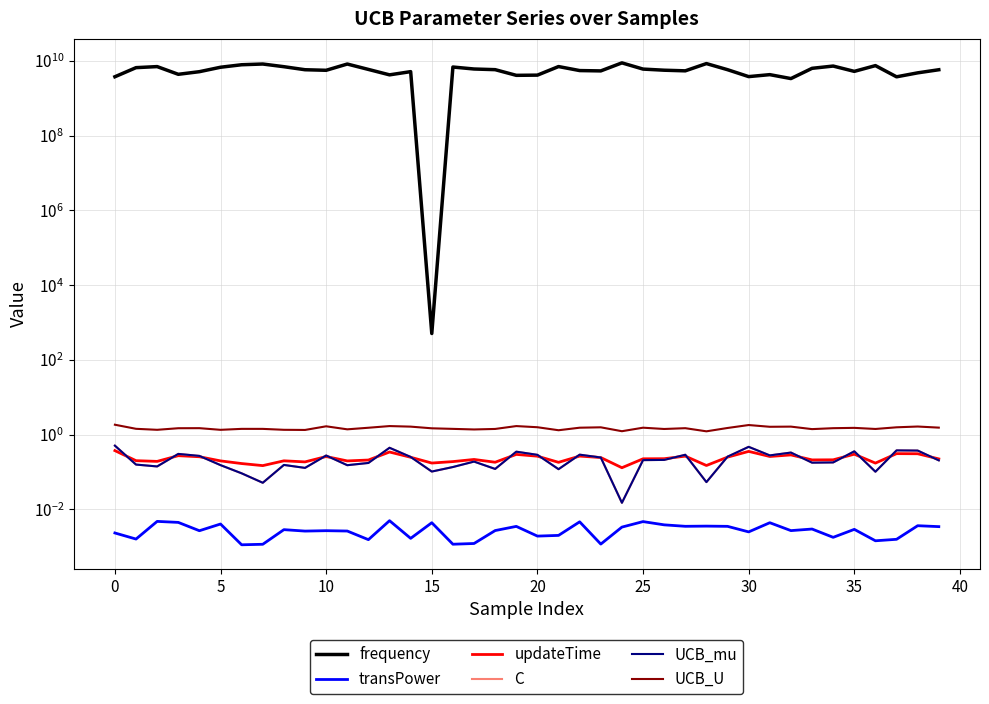

Rank the series by their maximum value, from lowest to highest.

transPower, updateTime, UCB_mu, C, UCB_U, frequency